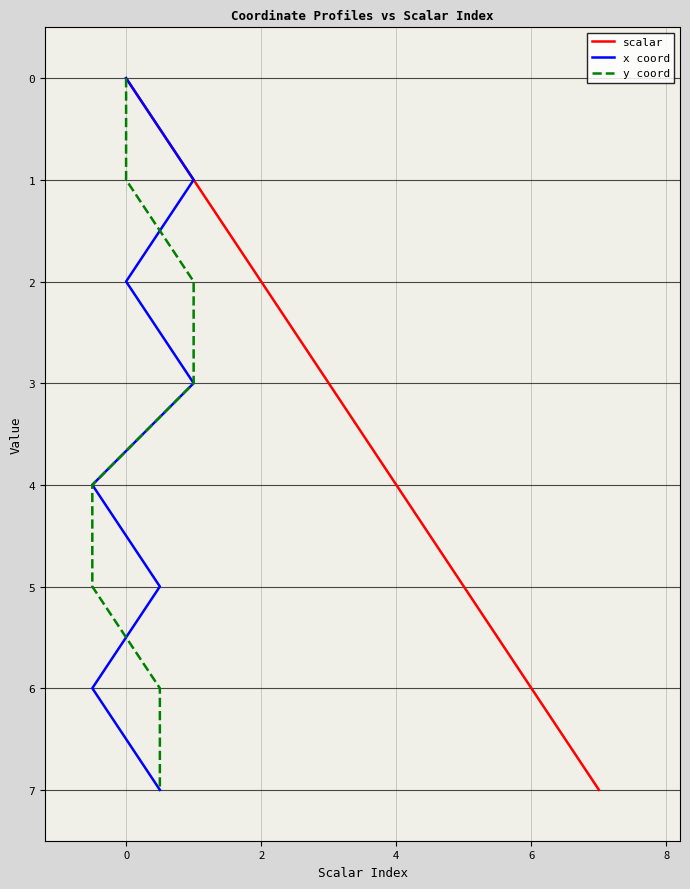

Is it true that scalar equals 4 at 4?

True